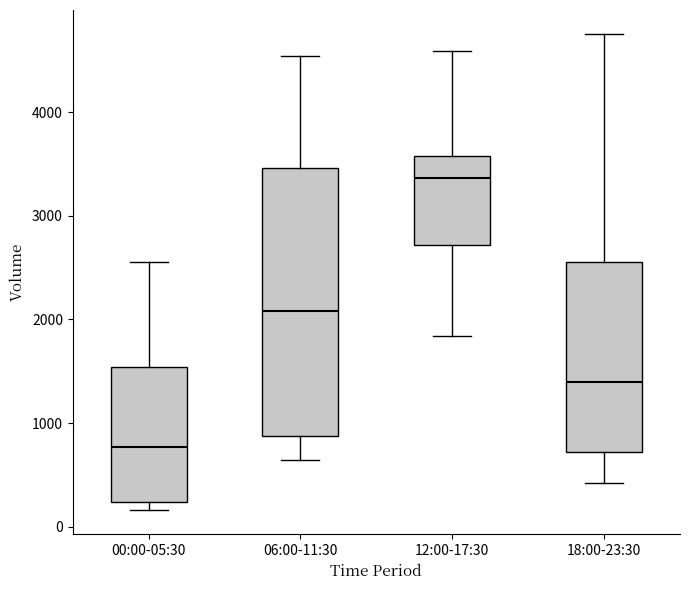

Reading left to right, transcribe this box plot: for each box, give where its median line is, the range the box spans, and where its two whiskers end, as read against the y-axis. The values are not printed on the chart, so give them approximately, as read against the axis.

00:00-05:30: median 800, box 200 to 1500, whiskers 200 (just below the box's lower edge) to 2600
06:00-11:30: median 2100, box 900 to 3500, whiskers 600 to 4500
12:00-17:30: median 3400, box 2700 to 3600, whiskers 1800 to 4600
18:00-23:30: median 1400, box 700 to 2600, whiskers 400 to 4800